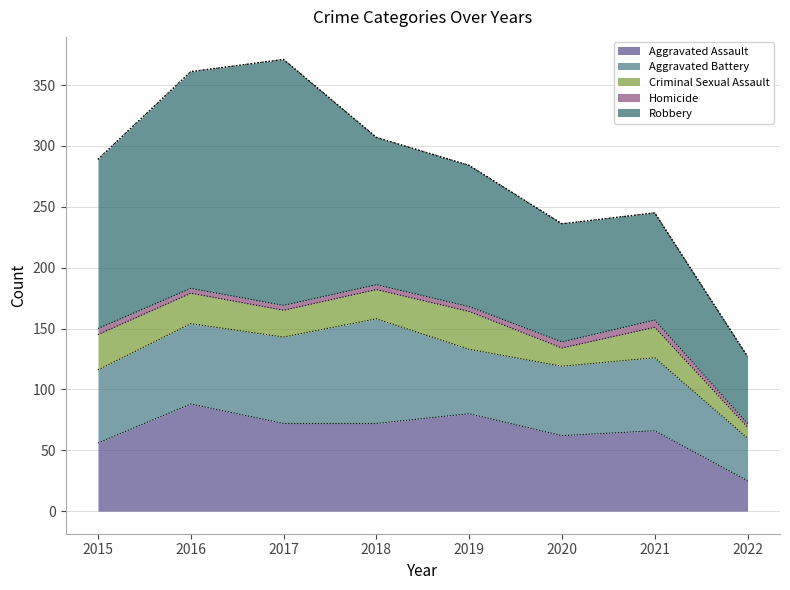

Which series changed the most between 2019 and 2022?

Robbery